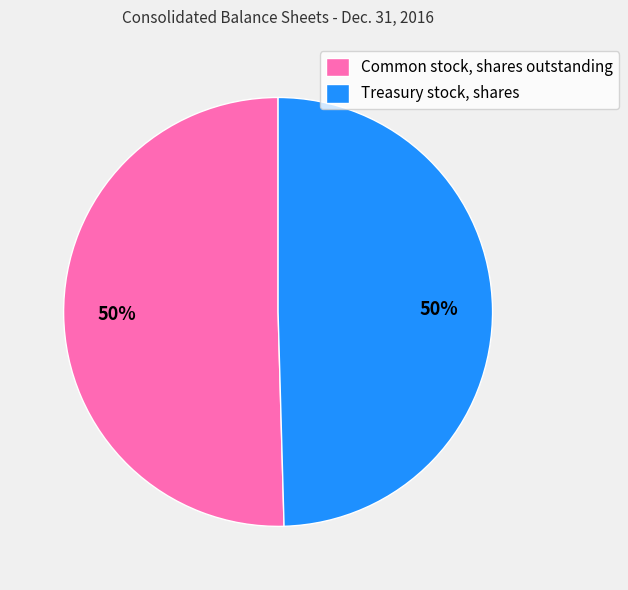

To the nearest percent, what is the average slice percentage?

50%